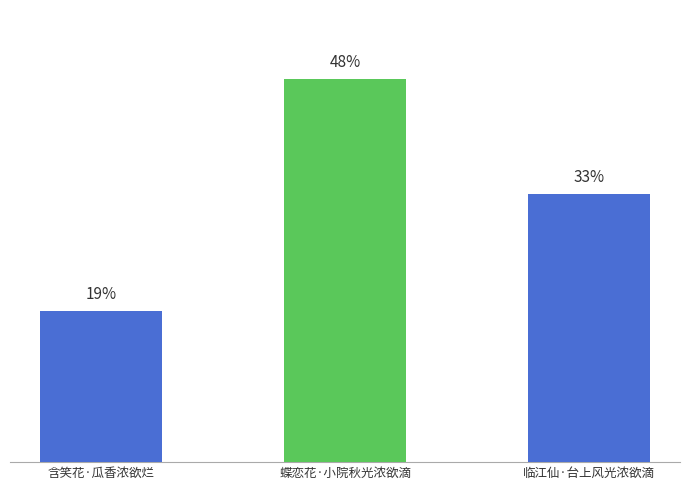

Reading right to left, transcribe all the data shown in this chart.

临江仙·台上风光浓欲滴=161148	蝶恋花·小院秋光浓欲滴=230515	含笑花·瓜香浓欲烂=91081